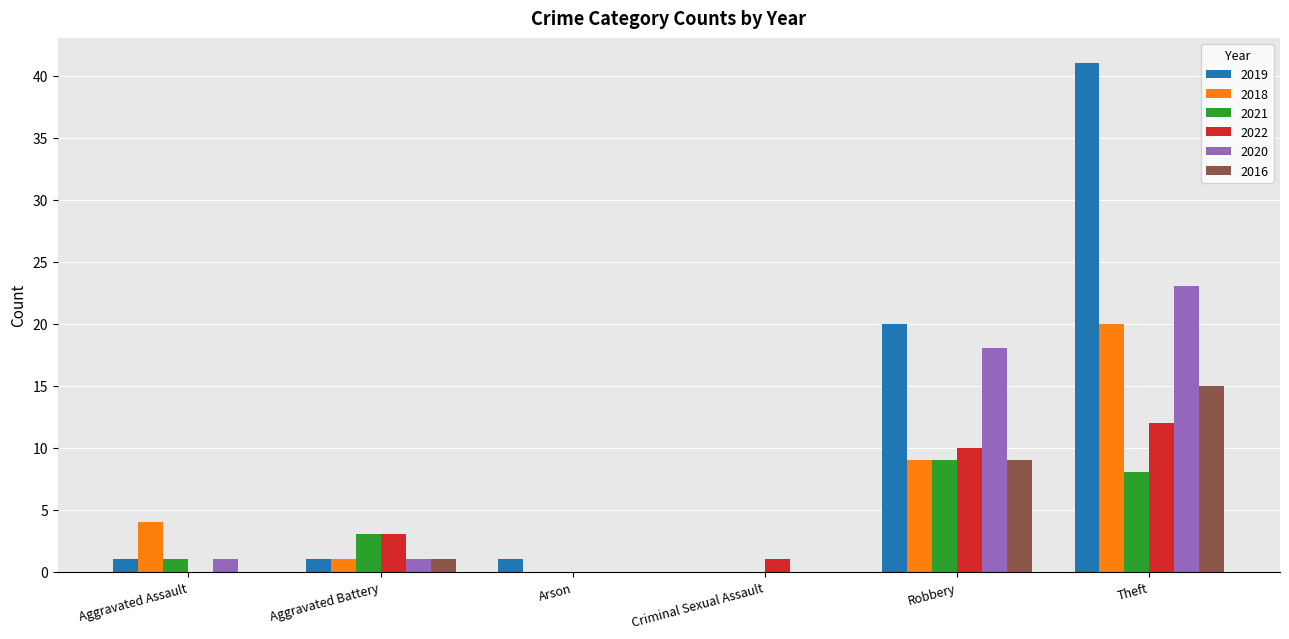

True or false: 2021 has a value of 8 at Theft.

True